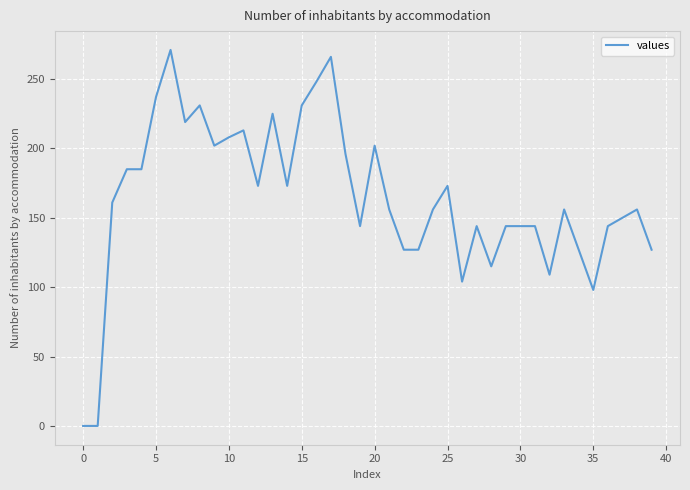

What is the maximum value shown in the chart?

271